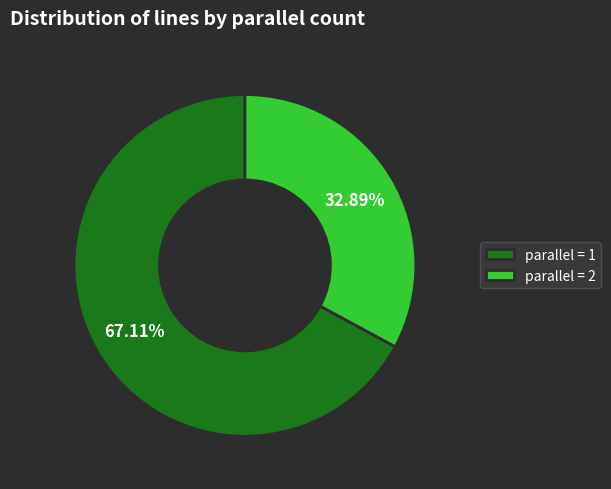

Which category has the smallest portion of the pie?

parallel = 2